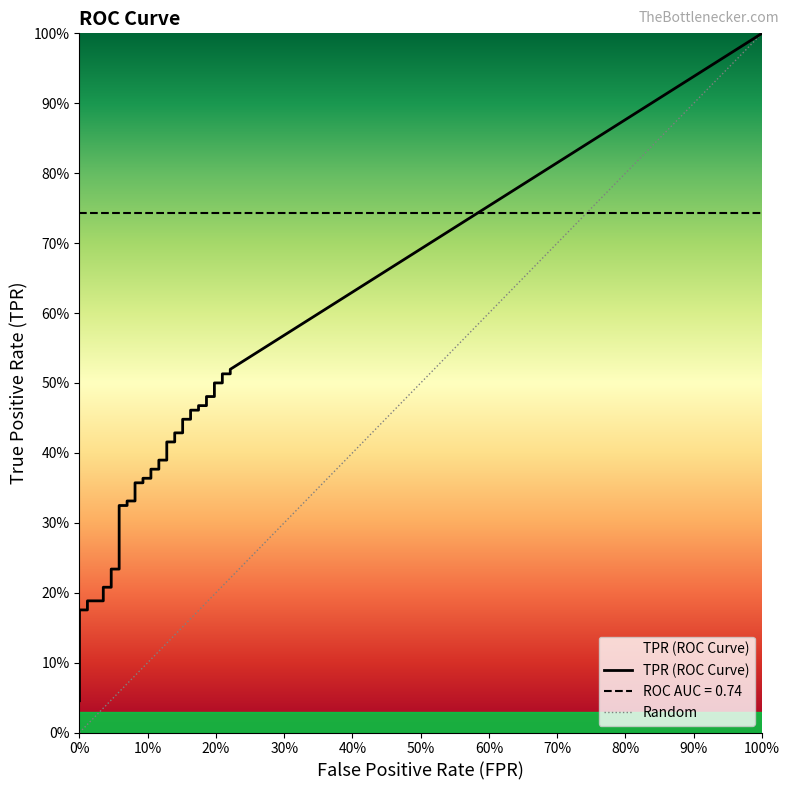

Does the chart display data point markers on the line(s)?

No